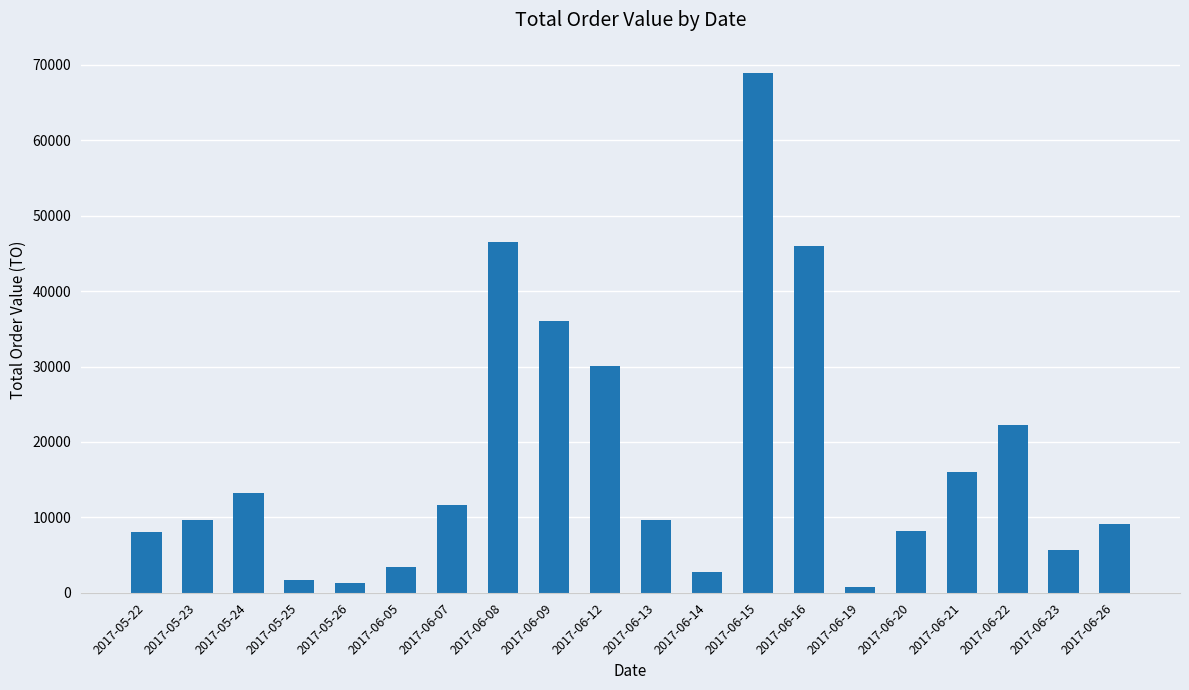

What is the maximum value shown in the chart?

68940